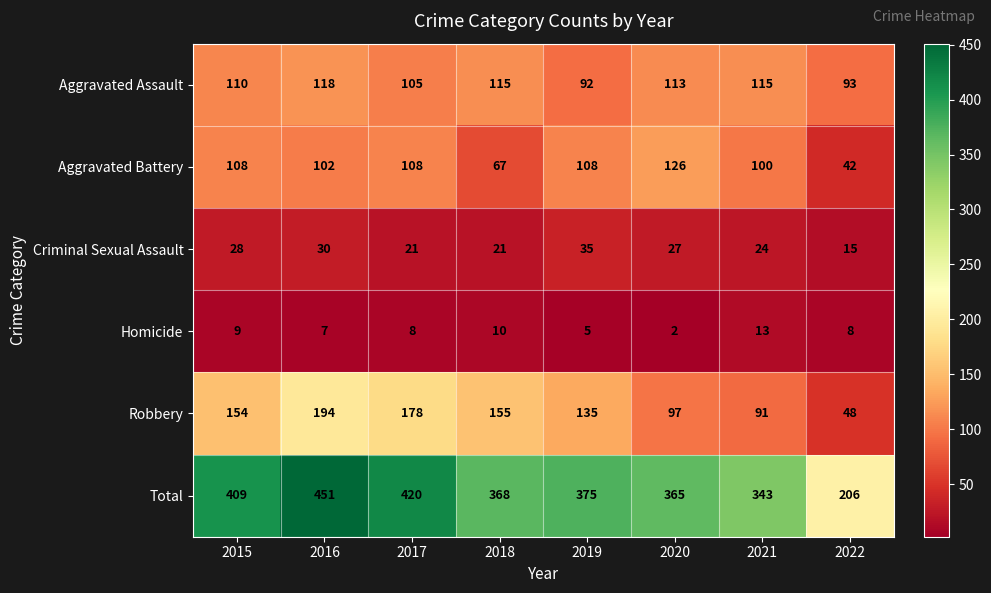

At 2015, list the series in order from largest to smallest.

Total, Robbery, Aggravated Assault, Aggravated Battery, Criminal Sexual Assault, Homicide